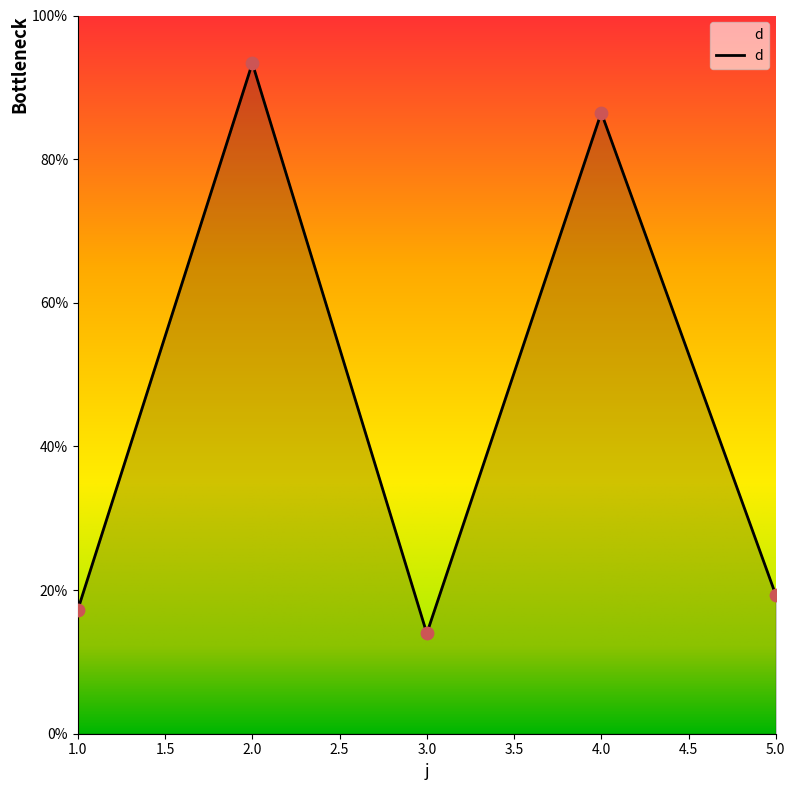

Between 2.0 and 3.0, which is larger?

2.0